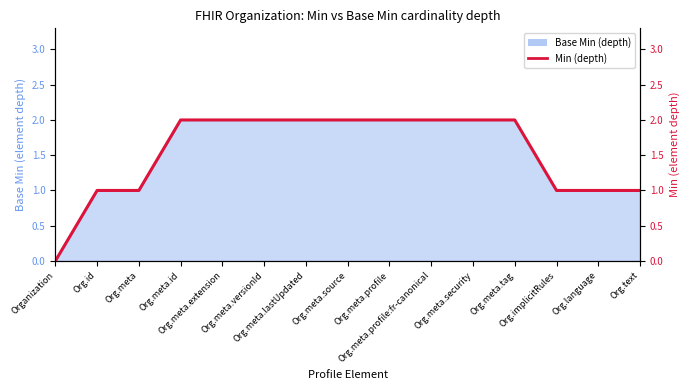

Which has a higher value, Org.meta.tag or Org.implicitRules?

Org.meta.tag